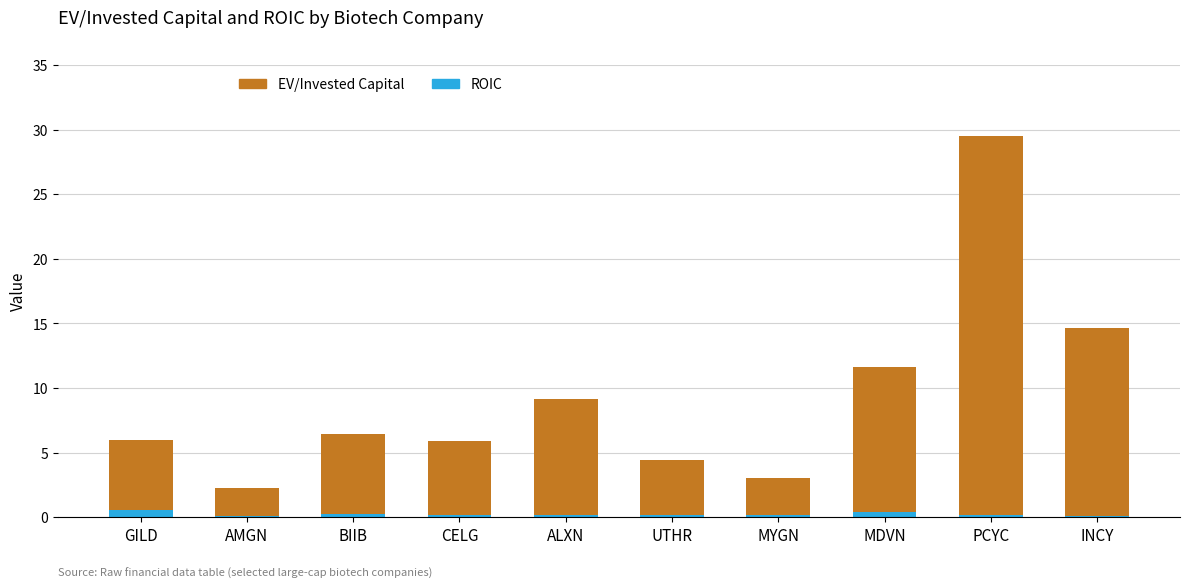

What is the smallest value displayed?

0.1